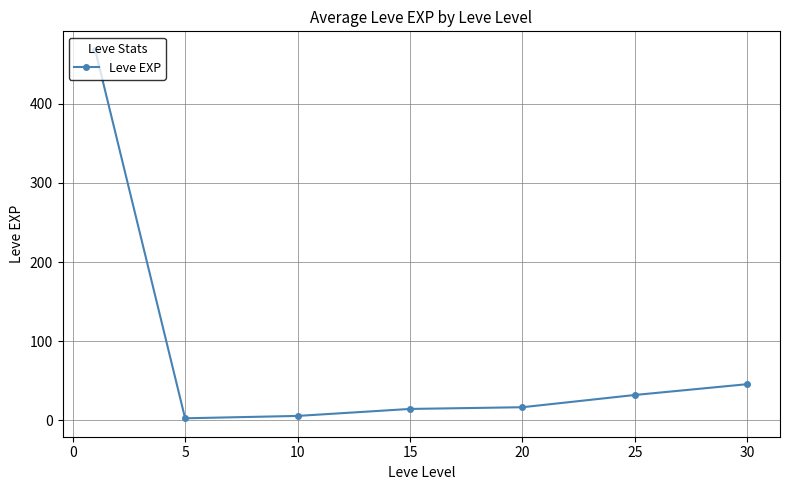

What is the difference between the maximum and minimum values?

466.2